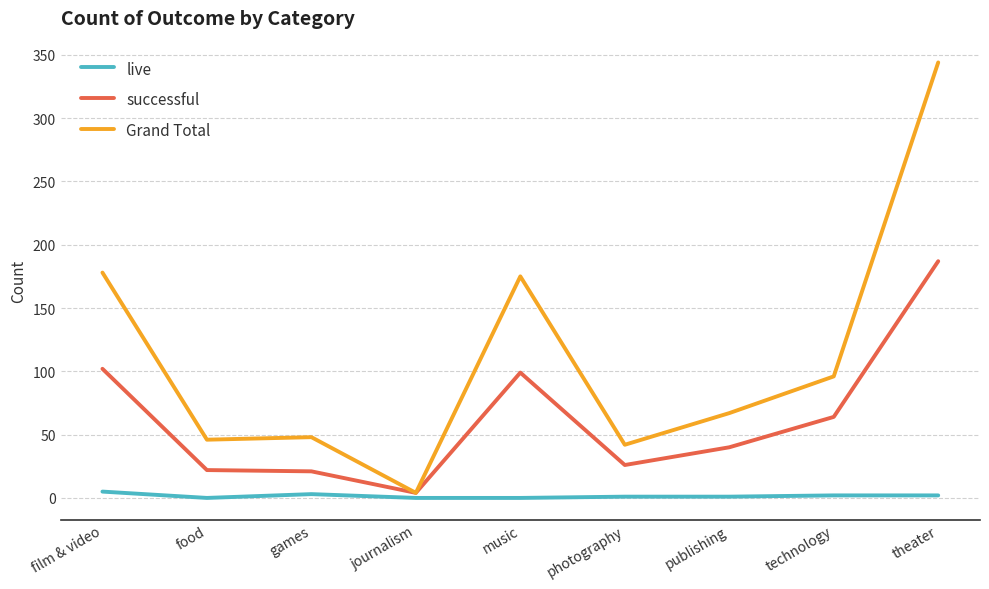

List the series in order of their peak value, highest first.

Grand Total, successful, live